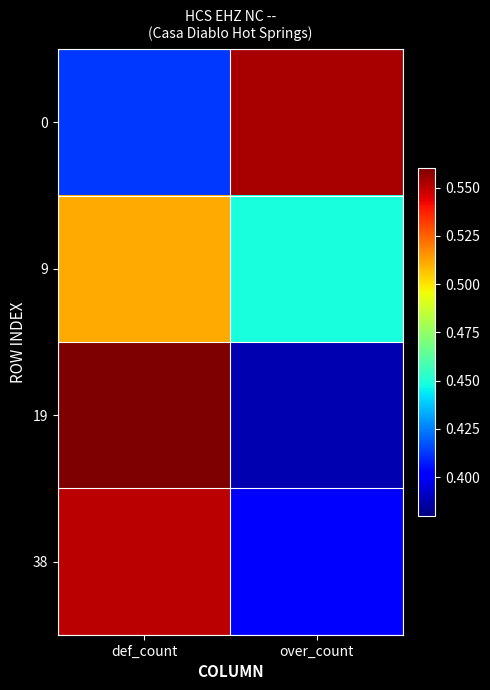

List the series in order of their overall mean, highest first.

0, 19, 9, 38